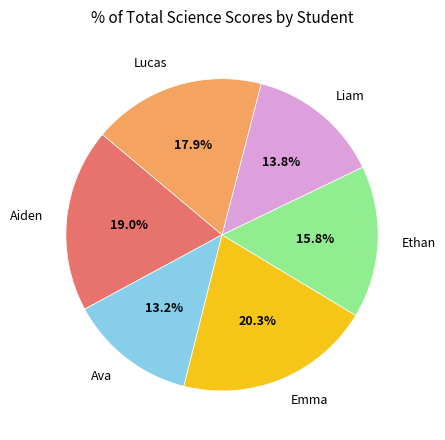

To the nearest percent, what is the difference between the Lucas and Ethan slice percentages?

2%